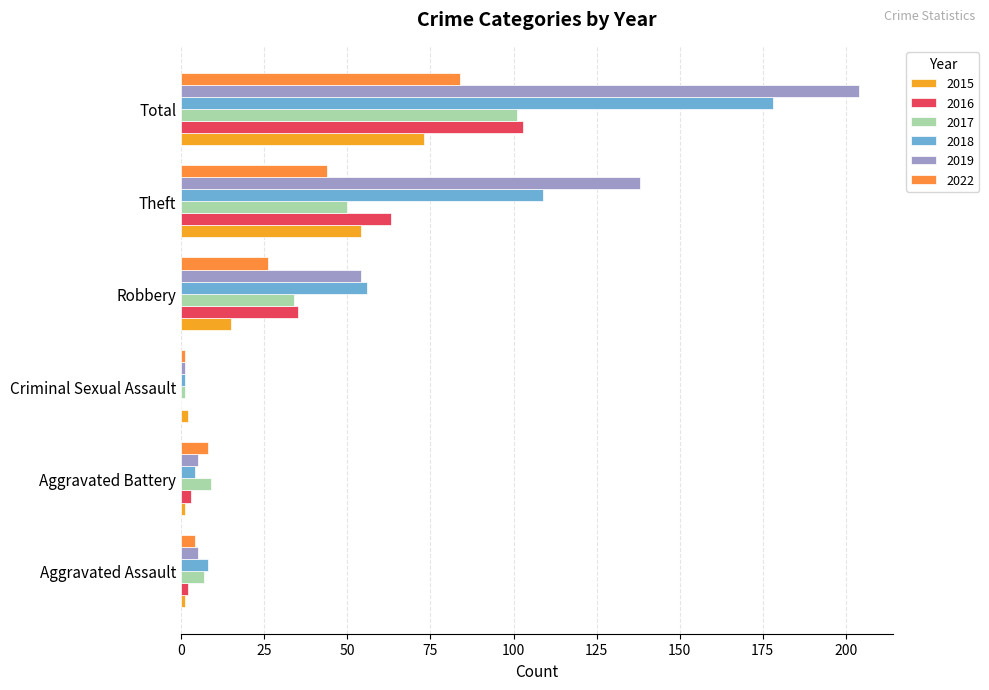

How many series are shown in this chart?

6